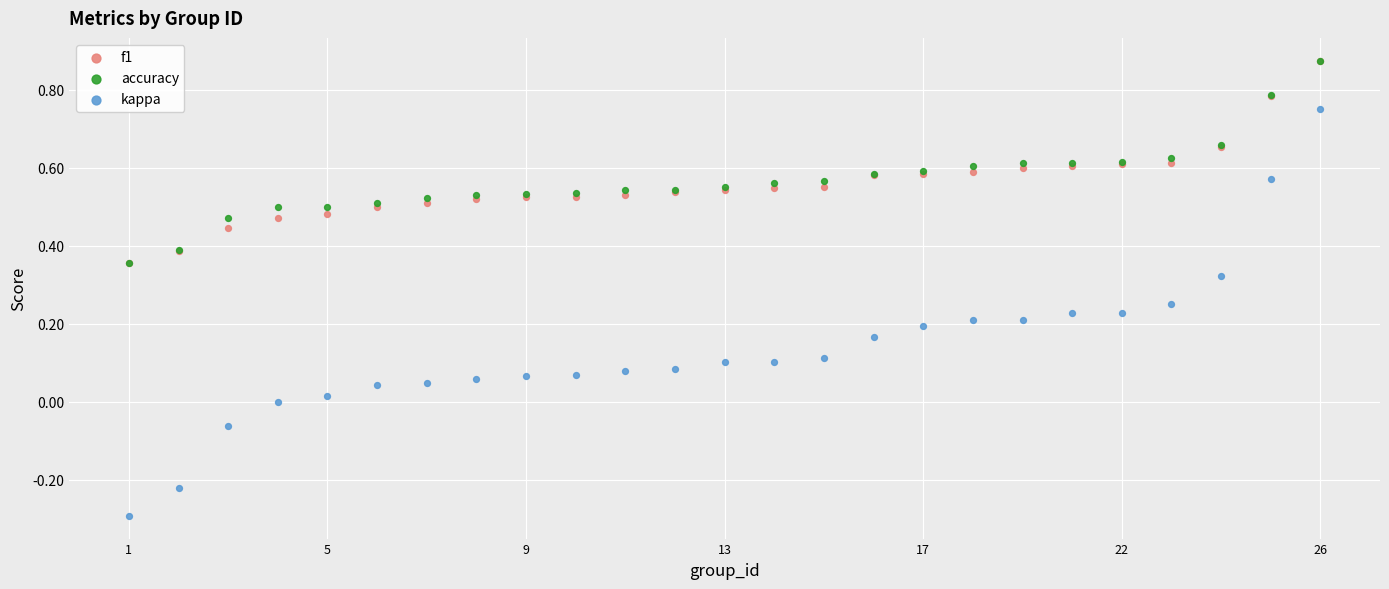

What are all the series names shown in the legend?

f1, accuracy, kappa